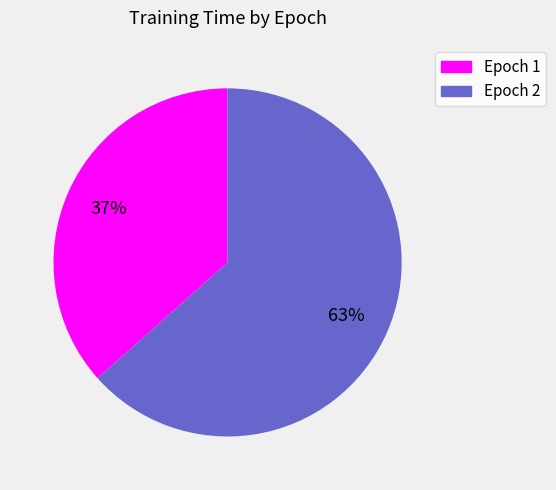

Is there any slice that represents more than half of the pie?

Yes